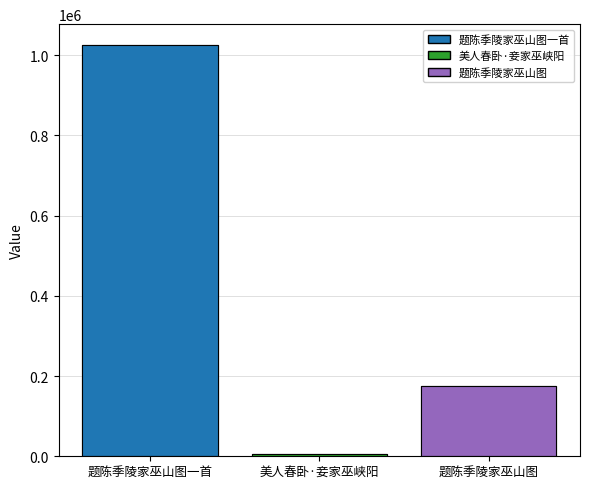

How many data points does each series have?

3